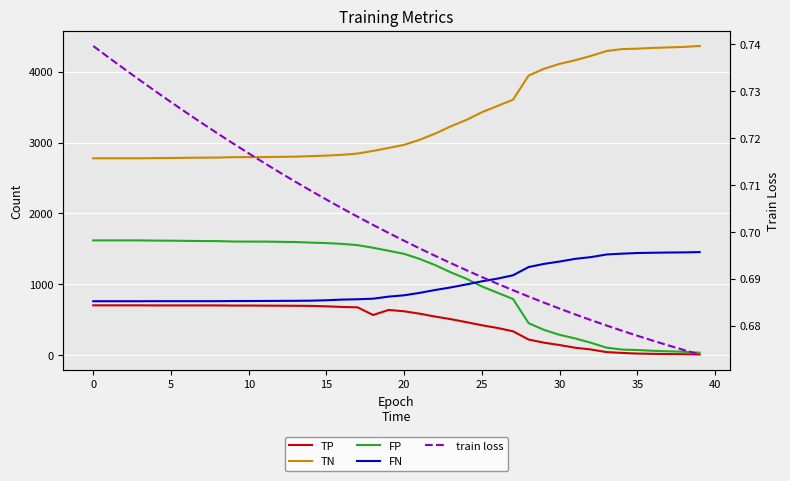

Which series changed the most between 26 and 38?

TN